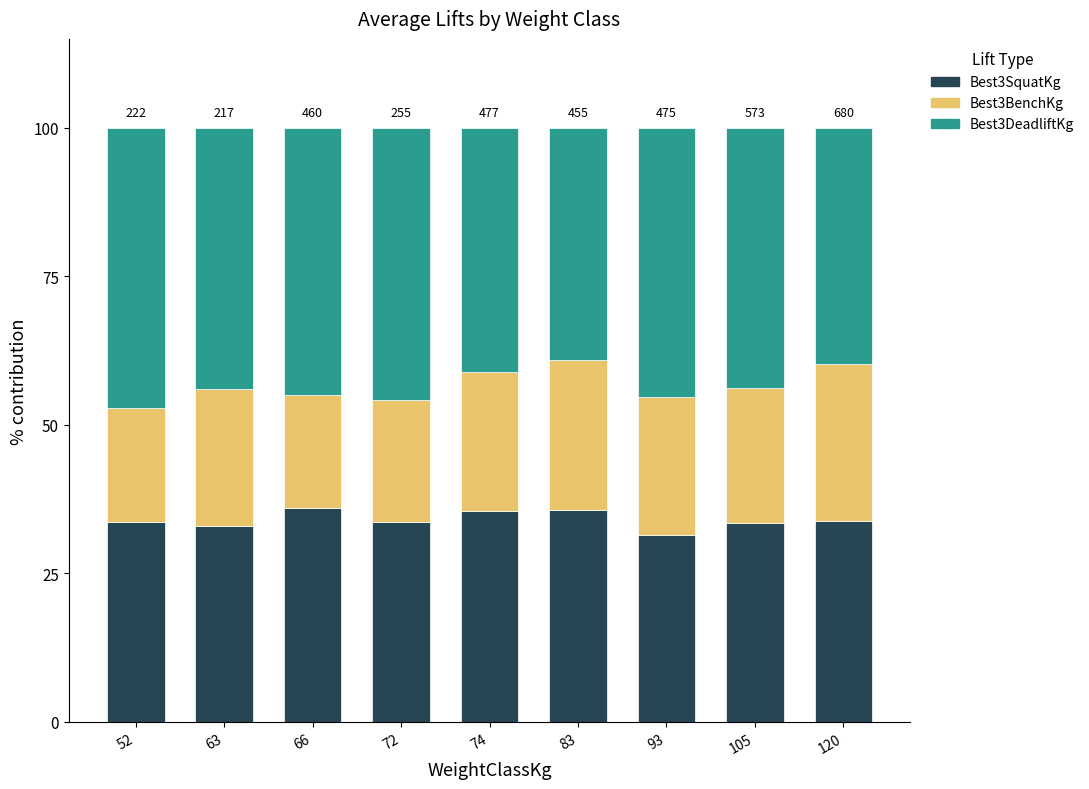

The Best3SquatKg series shows 22.6 at 105. True or false?

False